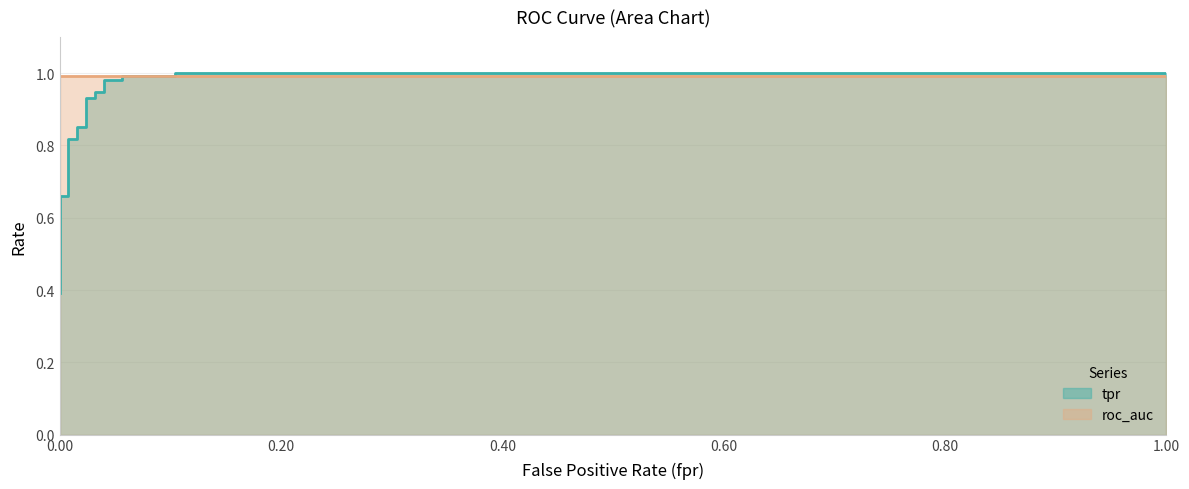

Reading left to right, what are all the values shown in this chart?

0.4	0.5	0.5	0.5	0.5	0.6	0.7	0.7	0.8	0.8	0.9	0.9	0.9	0.9	0.9	0.9	1.0	1.0	1.0	1.0	1.0	1.0